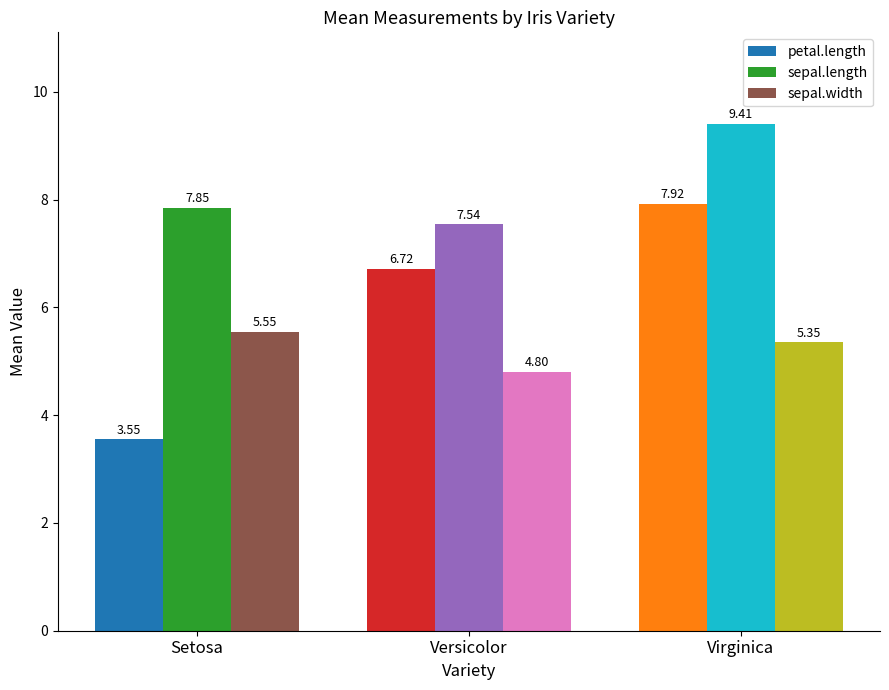

What is the spread (max minus min) of values at Setosa?

4.3